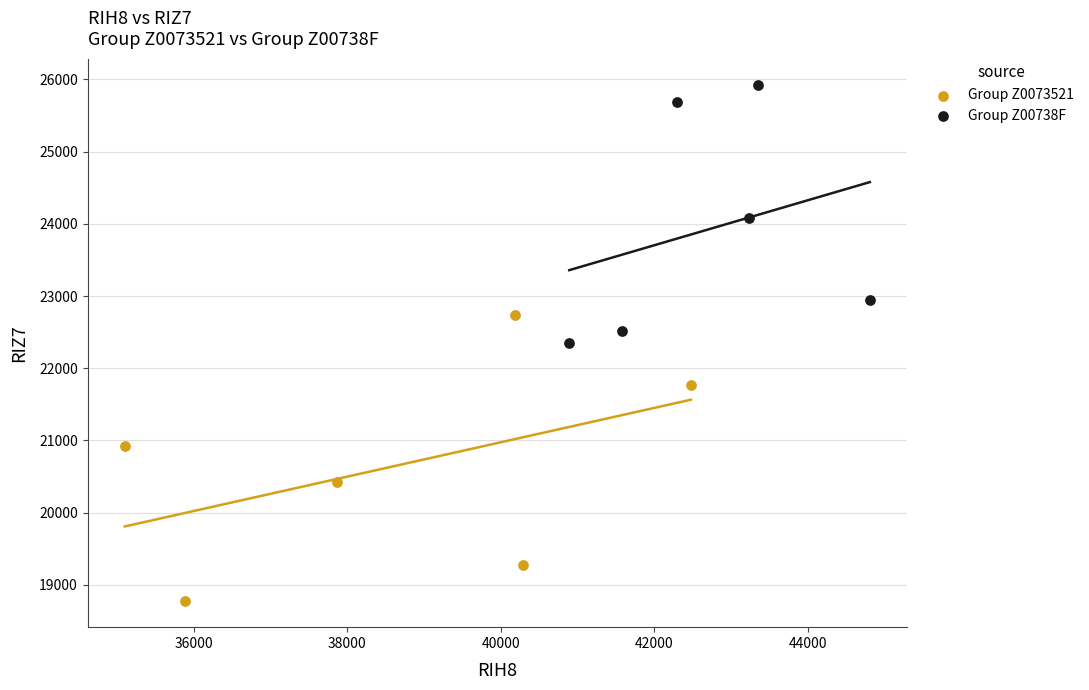

Which series contains the lowest Y value?

Group Z0073521